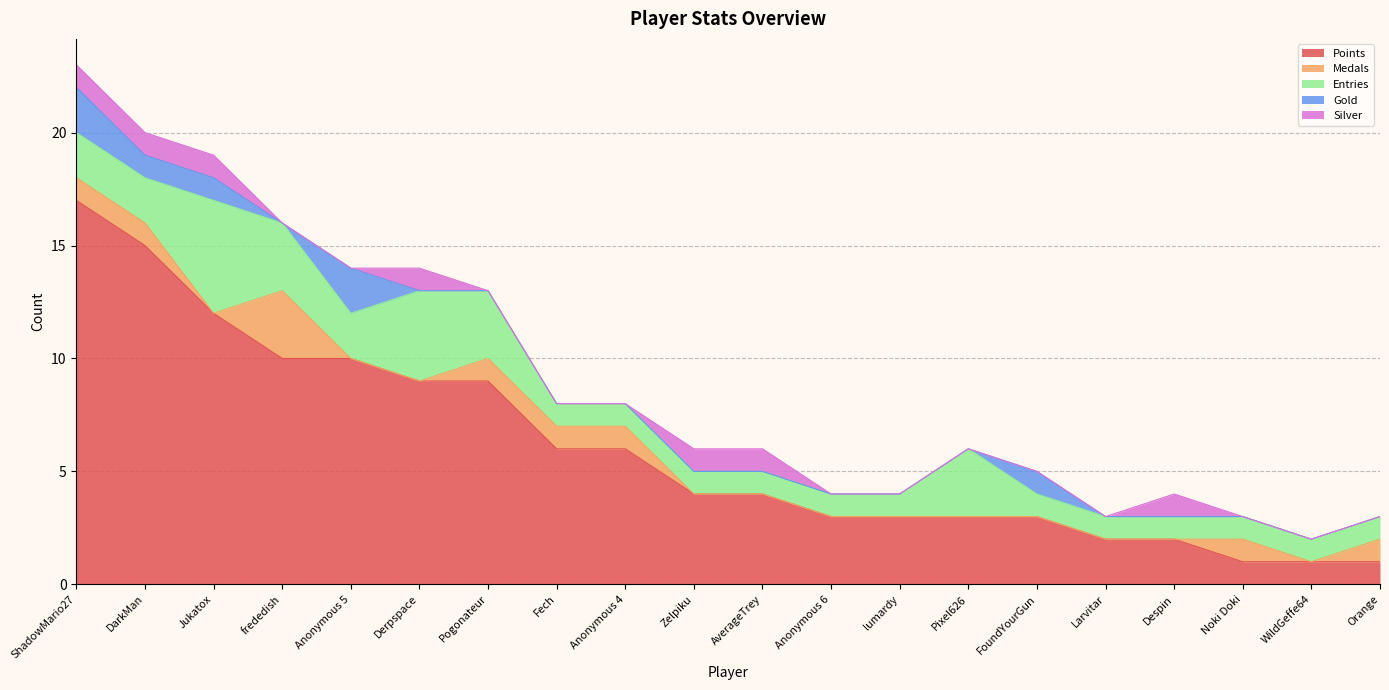

What is the sum of all Entries values?

36